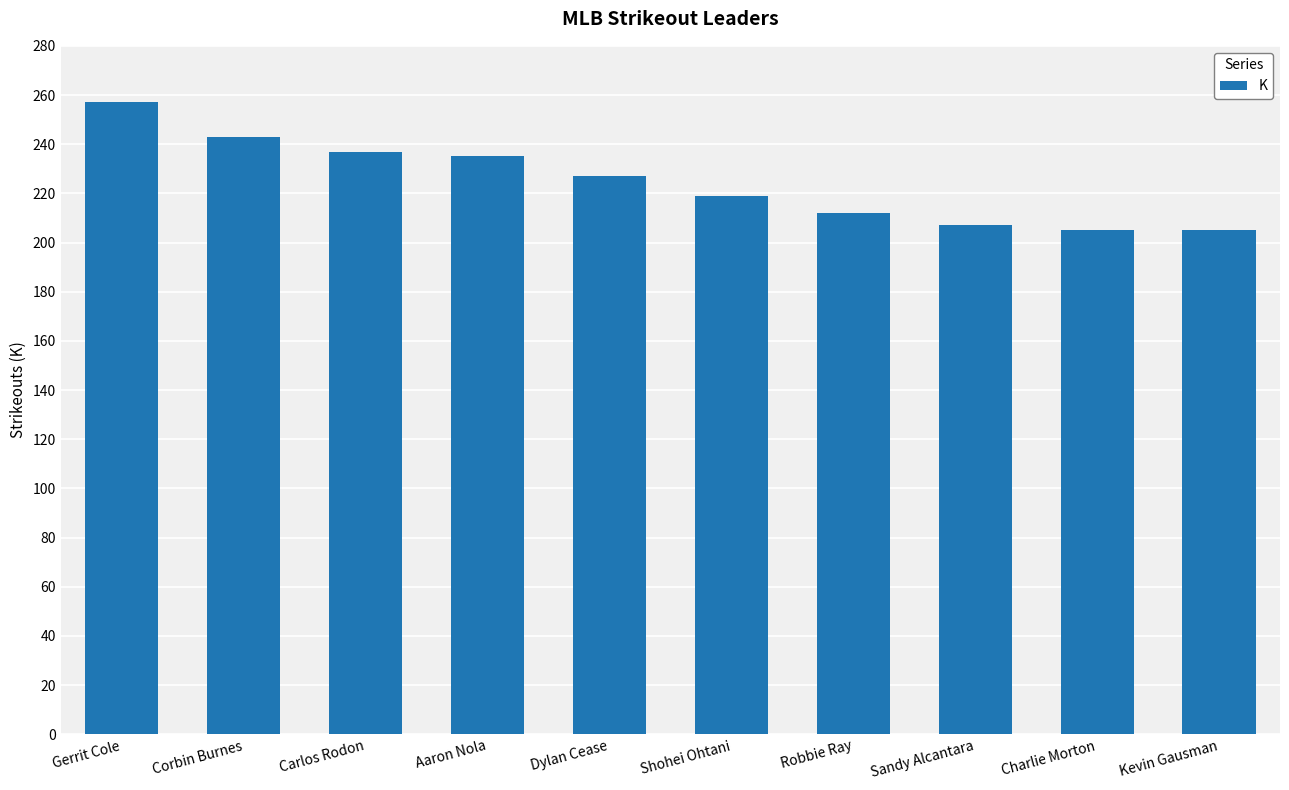

What is the minimum value shown in the chart?

205